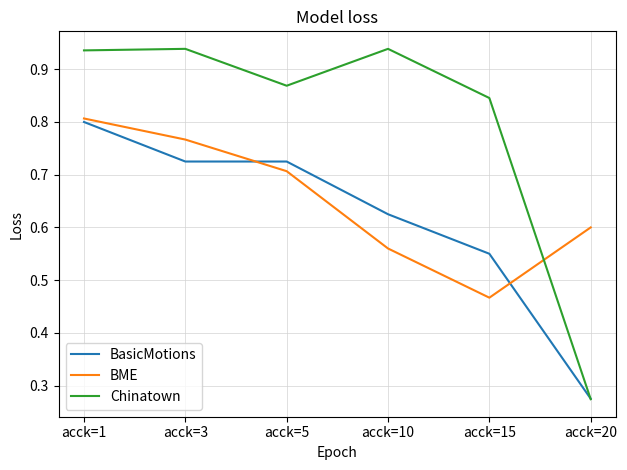

What are all the series names shown in the legend?

BasicMotions, BME, Chinatown